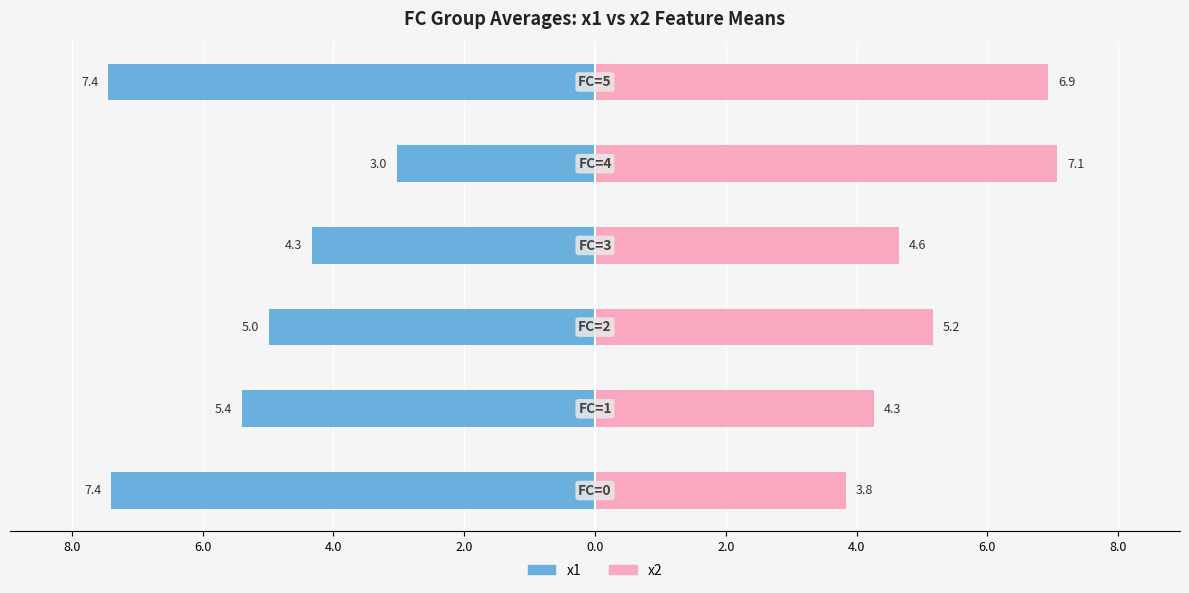

True or false: x2 (right) has a value of 9.1 at 2.0.

False